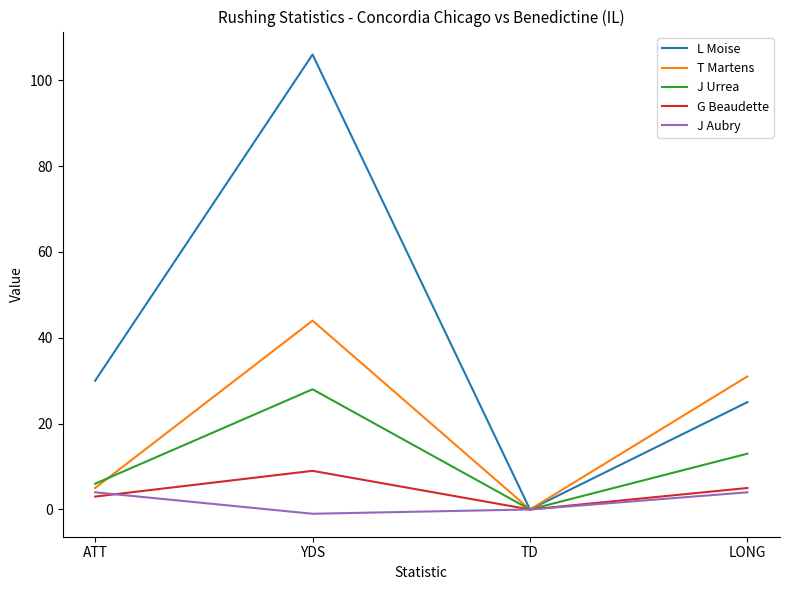

True or false: J Urrea has more than 2 interior local peaks.

False